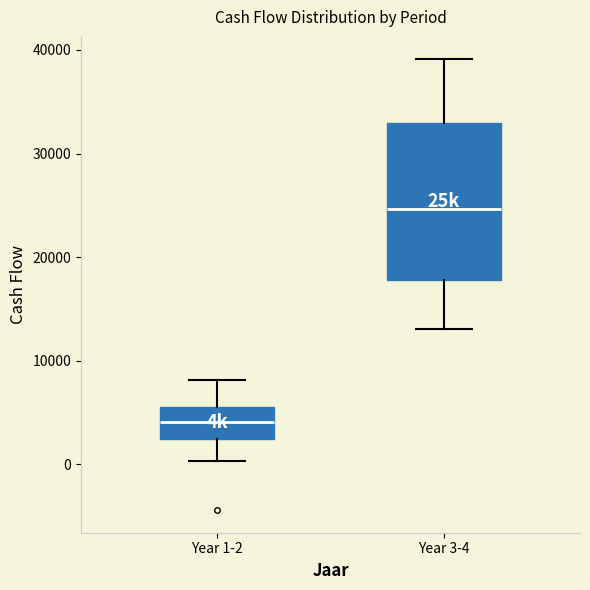

Reading left to right, transcribe this box plot: for each box, give where its median line is, the range the box spans, and where its two whiskers end, as read against the y-axis. The values are not printed on the chart, so give them approximately, as read against the axis.

Year 1-2: median 4000, box 2000 to 6000, whiskers 0 to 8000
Year 3-4: median 25000, box 18000 to 33000, whiskers 13000 to 39000